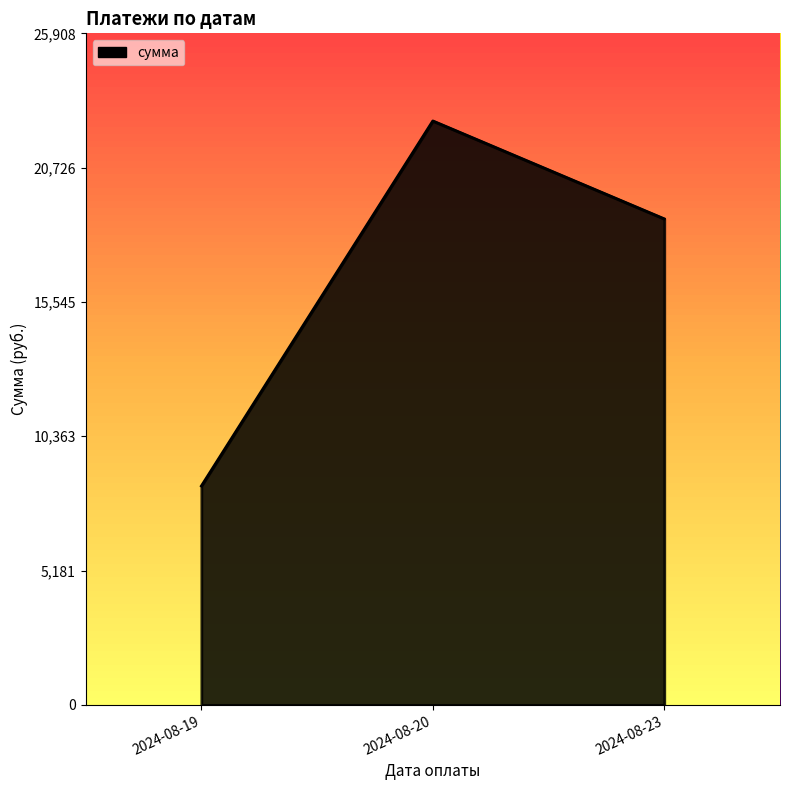

Is it true that the value at 2024-08-19 is 2711.1?

False